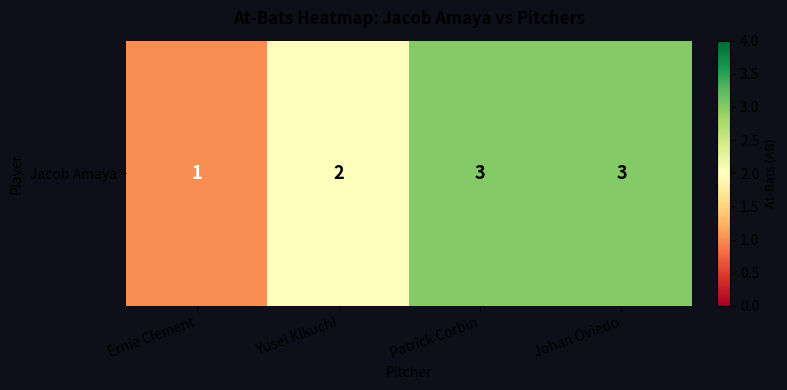

What is the smallest value displayed?

1